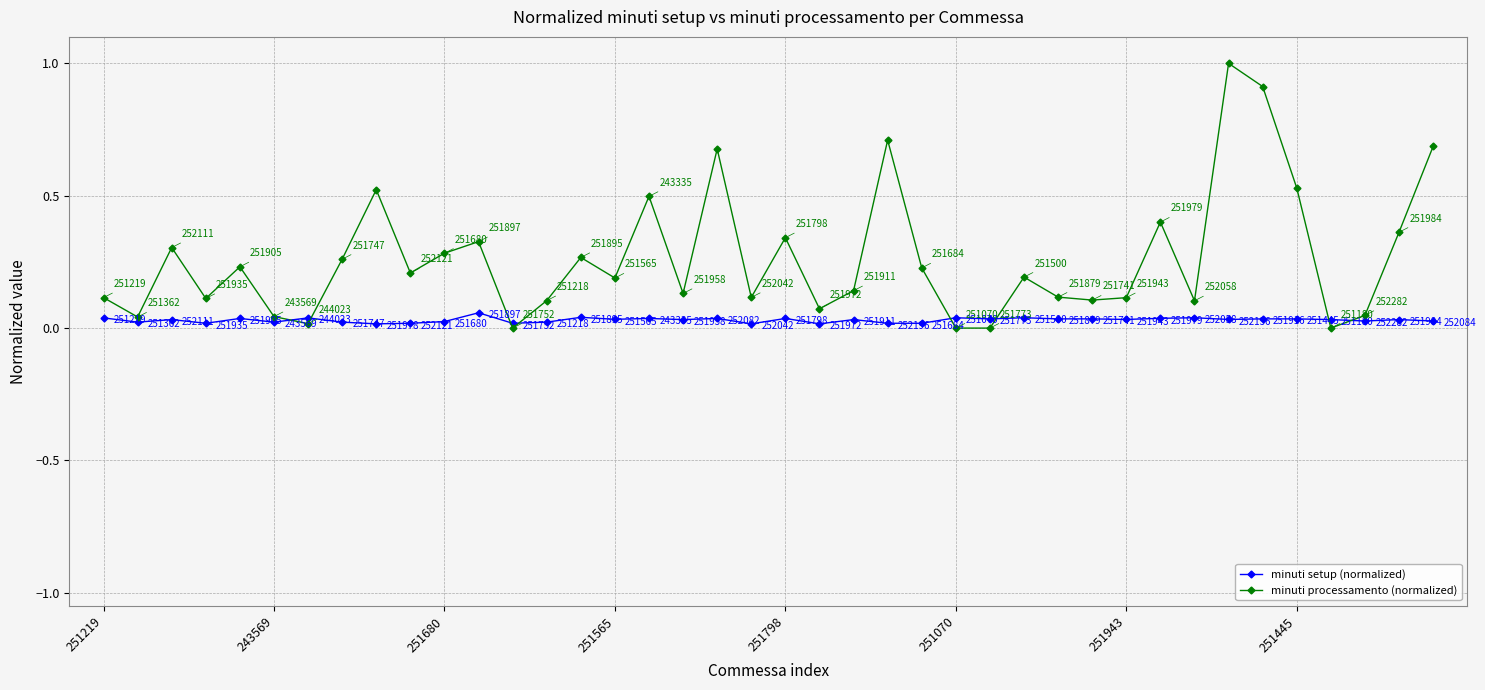

How many distinct data groups are displayed?

2